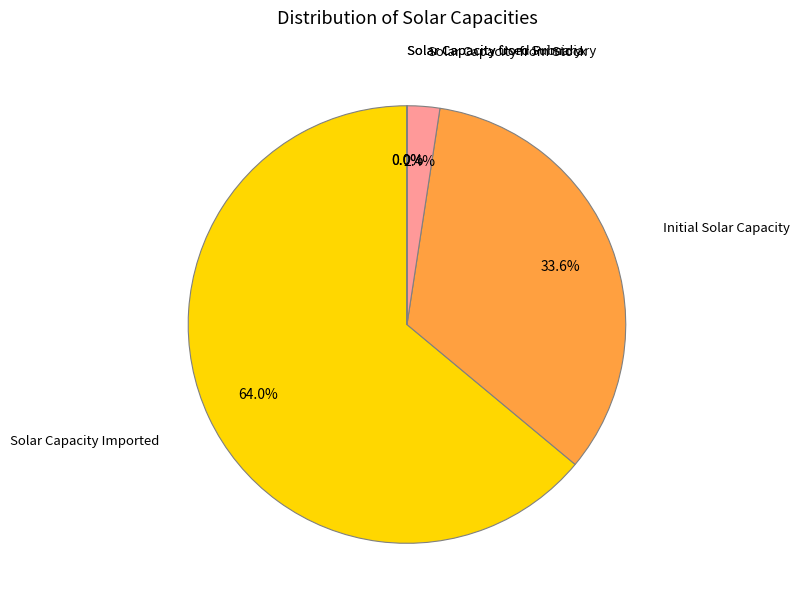

Is there any slice that represents more than half of the pie?

Yes